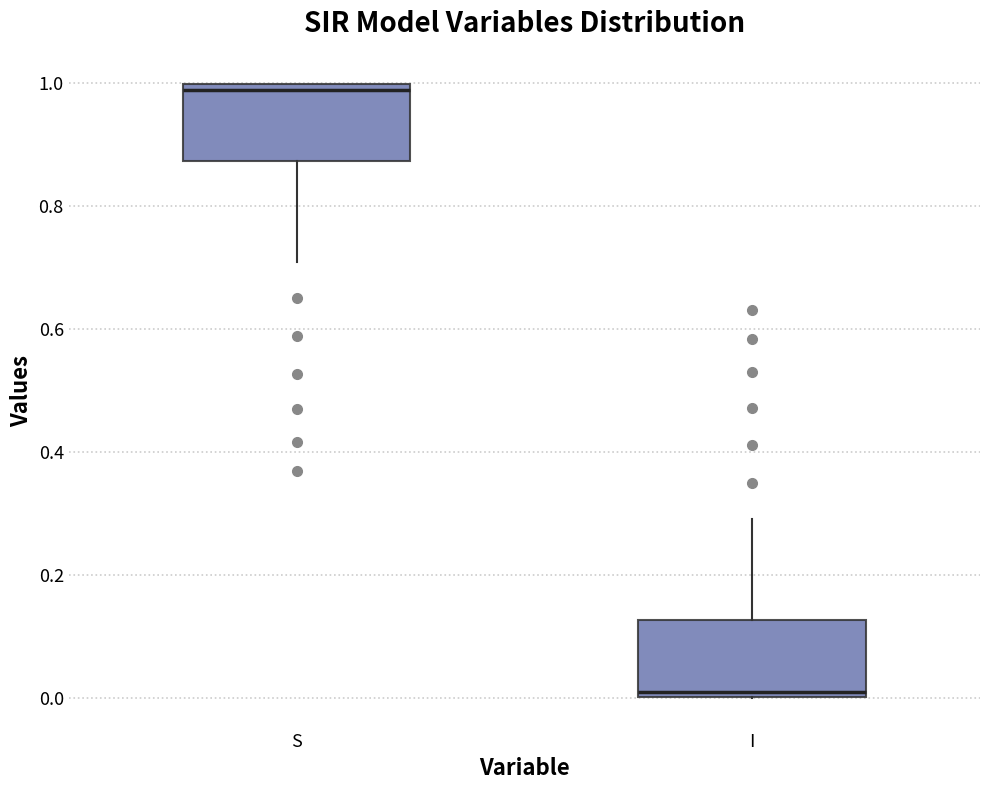

Which box's median line is the lowest?

I